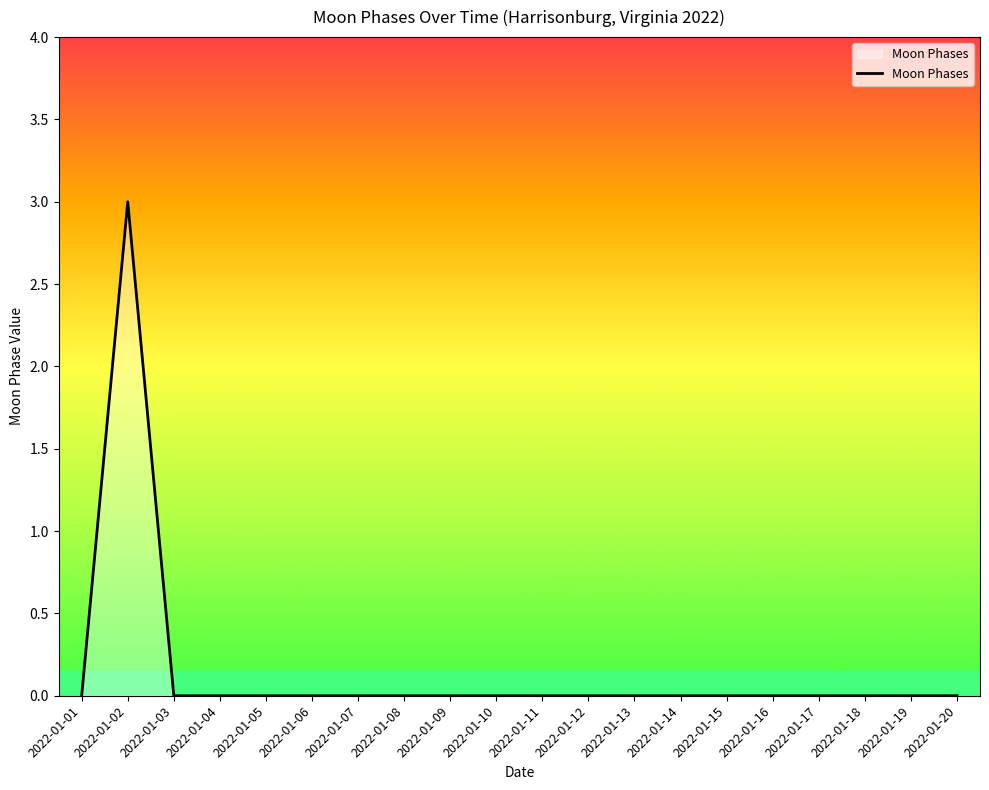

At which category does the data reach its first local peak?

2022-01-02